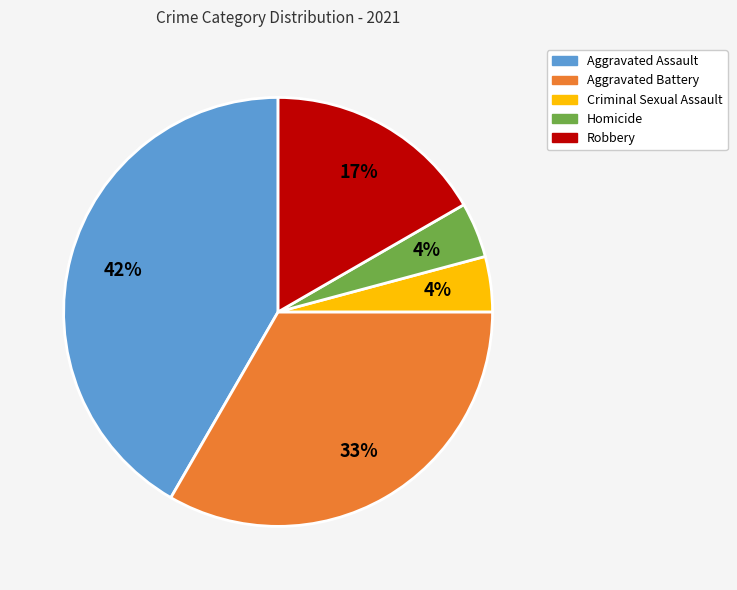

Is the sum of Aggravated Battery and Homicide greater than half?

No